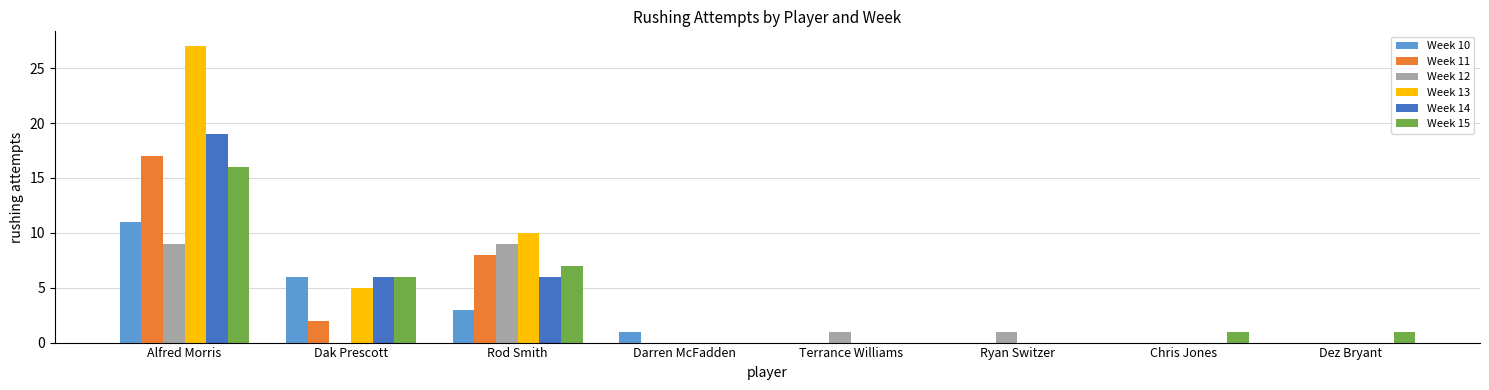

Which series changed the most between Rod Smith and Terrance Williams?

Week 13